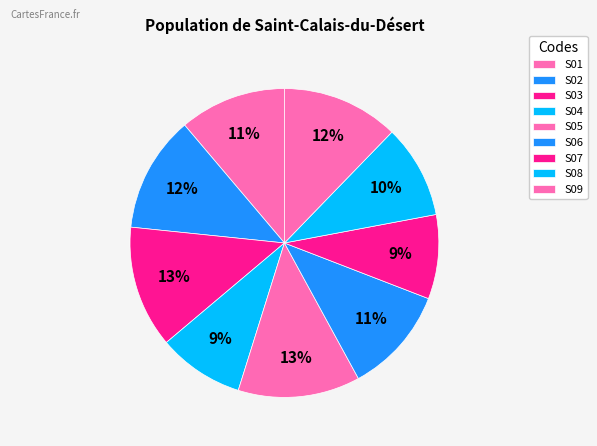

Which slice is the largest?

S03